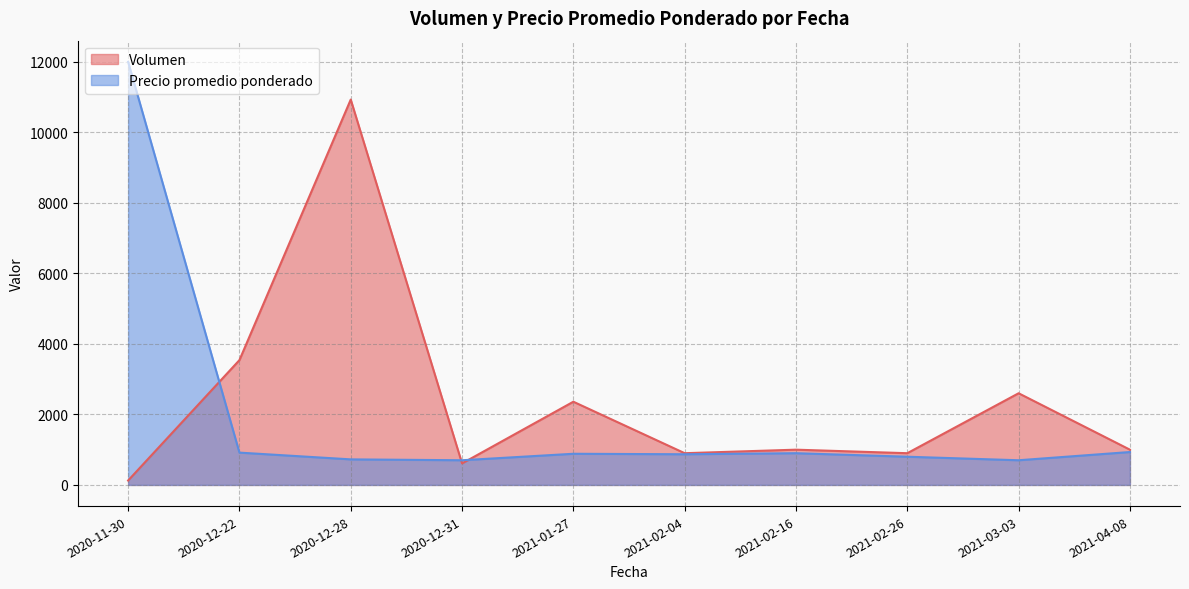

The value of Precio promedio ponderado at 2021-04-08 is 257. True or false?

False